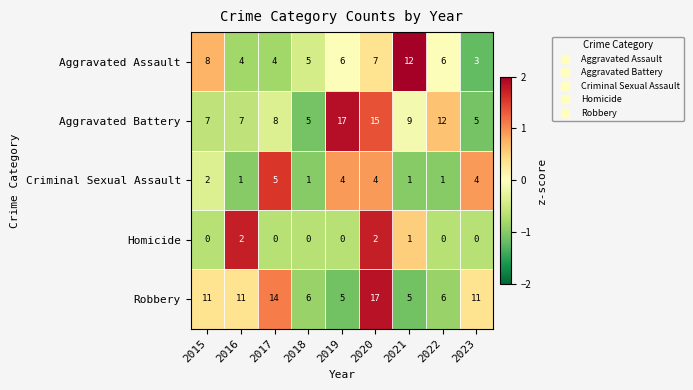

How many data points does each series have?

9